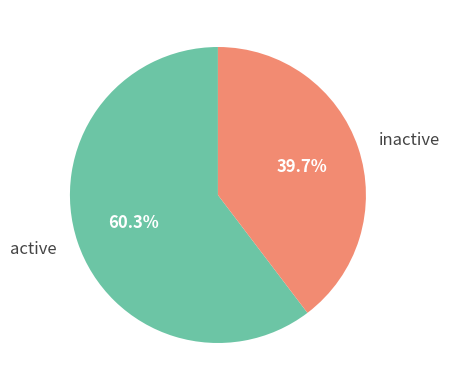

Count the number of slices in the pie.

2